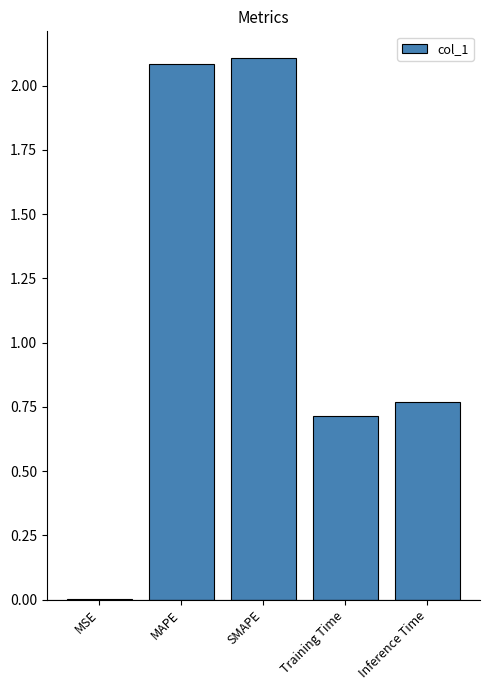

What is the change in value from Training Time to Inference Time?

+0.1